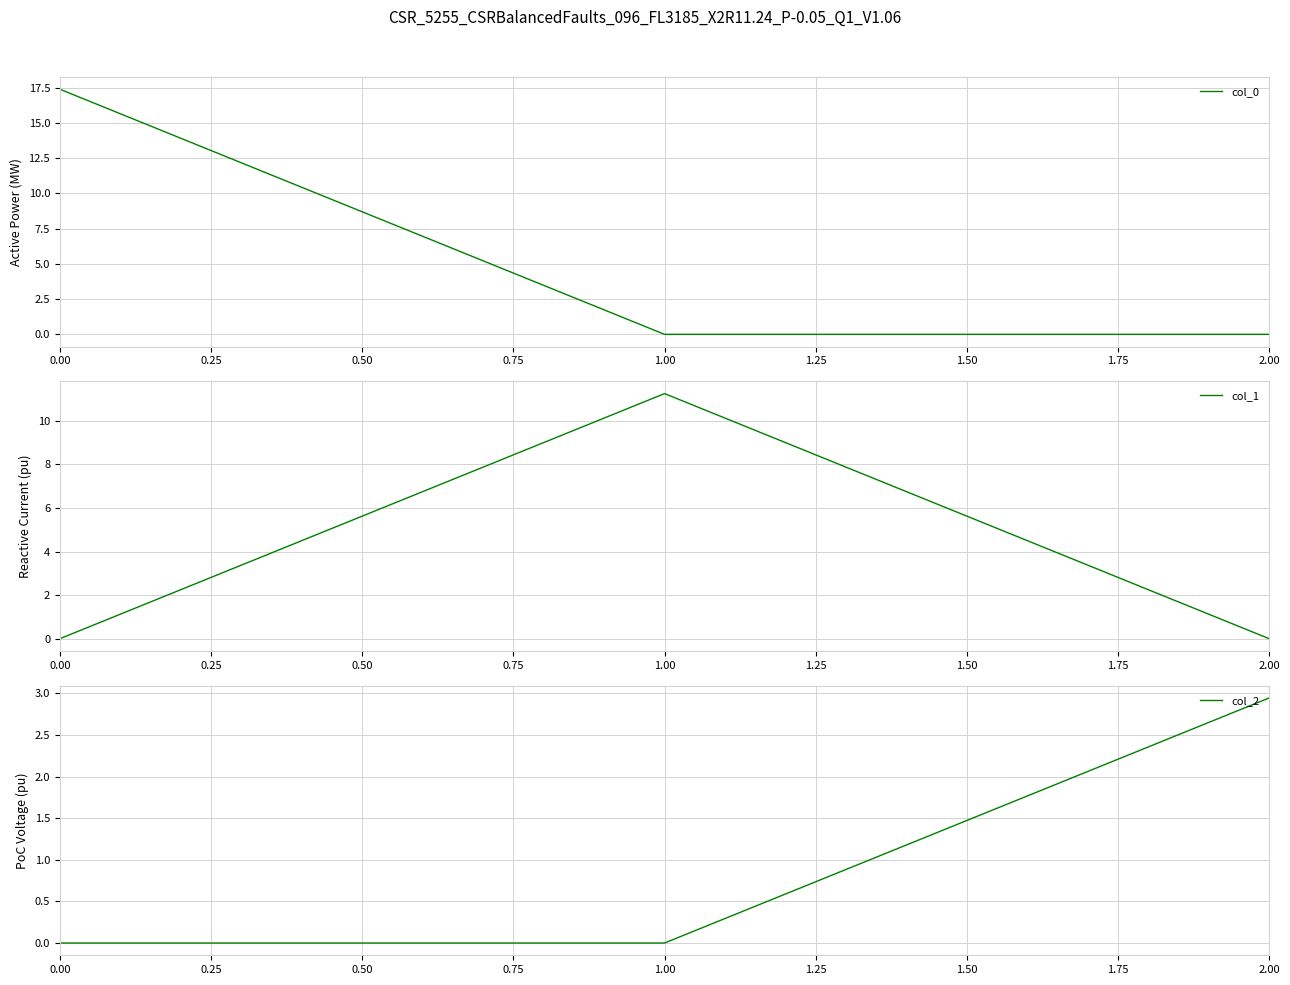

What are all the series names shown in the legend?

col_0, col_1, col_2